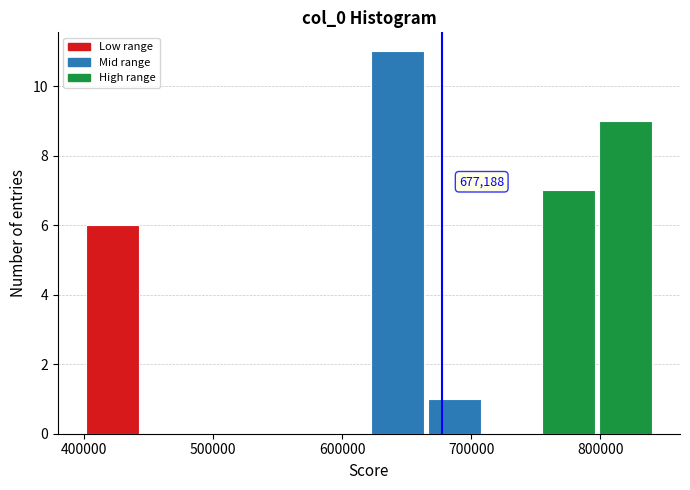

Which range on the x-axis has the tallest bar?

620000 to 670000